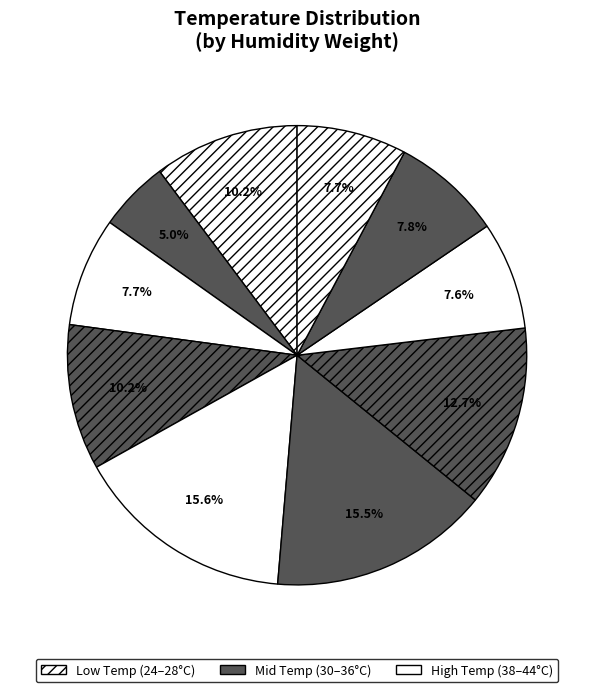

How many slices are in this pie chart?

10